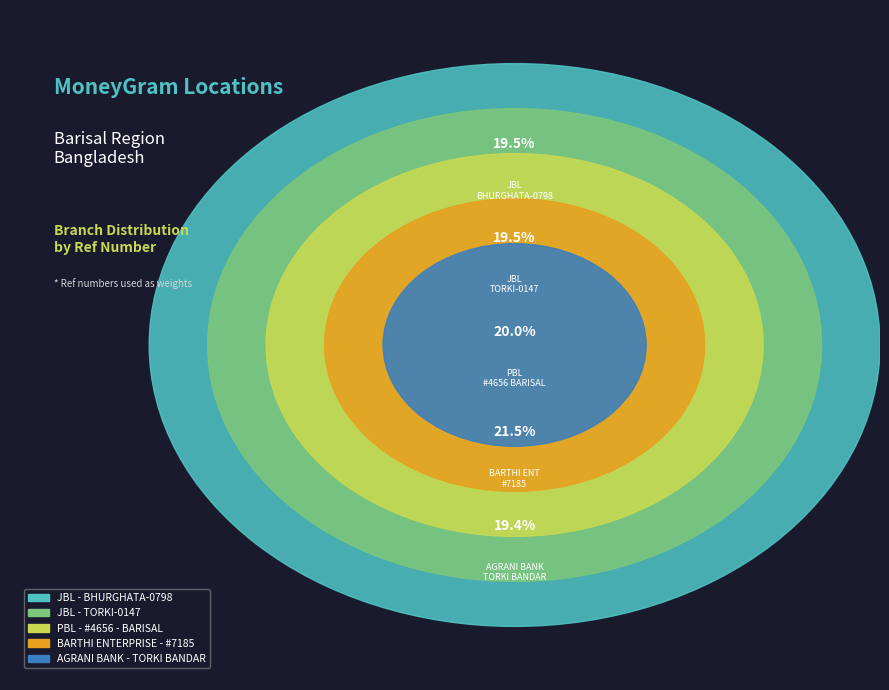

True or false: JBL - BHURGHATA-0798 accounts for 20% of the total.

True